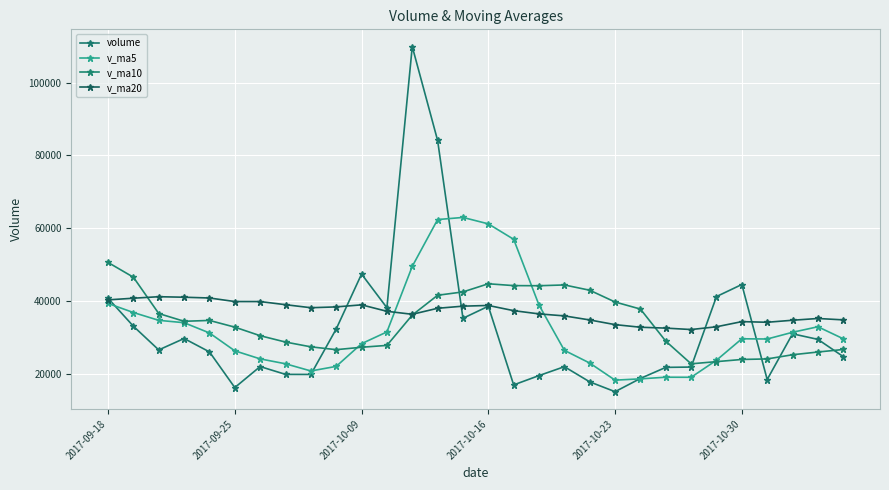

Count the number of categories in the chart.

30